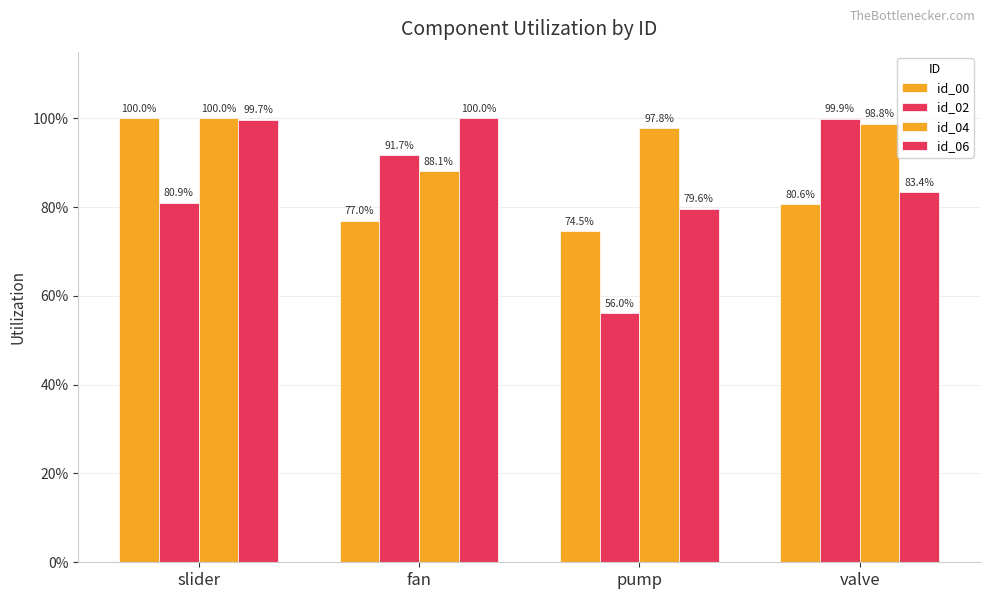

Are the bars horizontal?

No